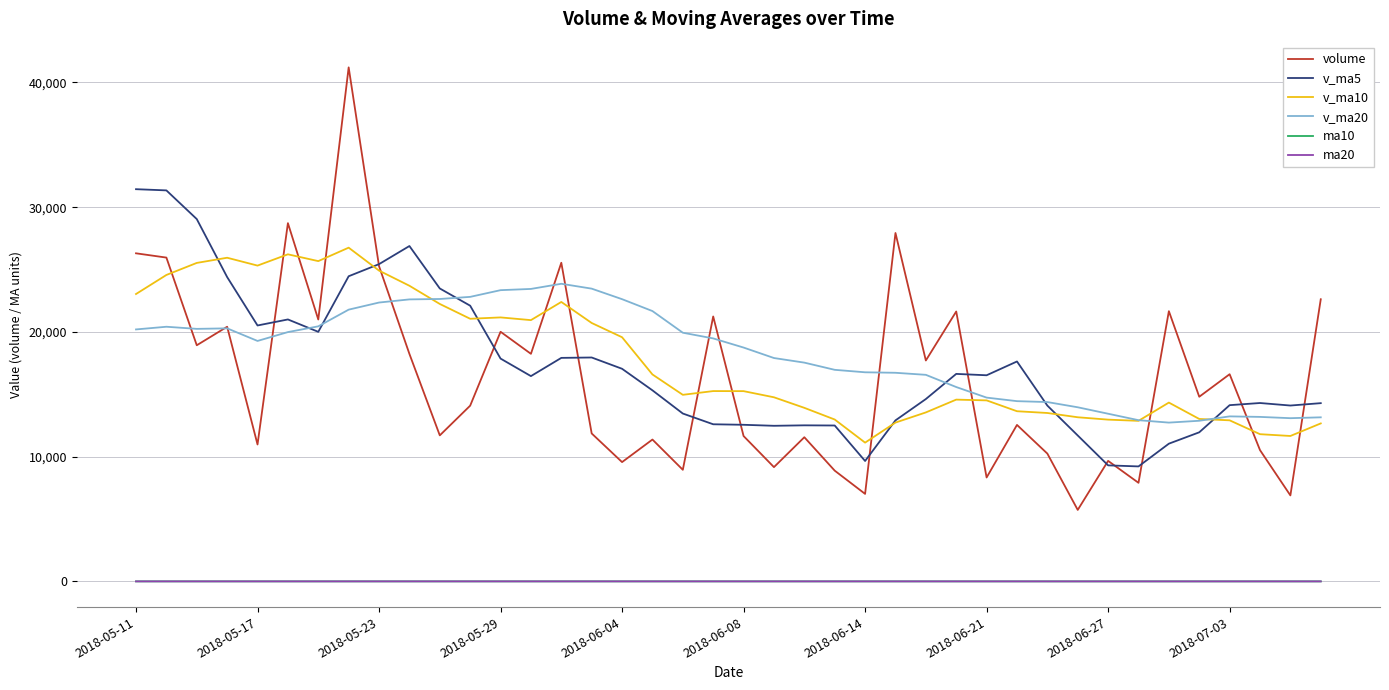

What is the maximum value shown in the chart?

41212.5